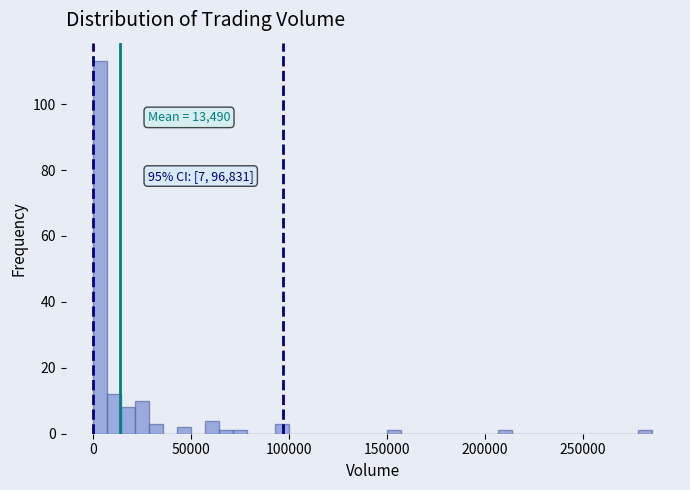

Around what value on the x-axis is the tallest bar? Give the approximate position of its centre, as read against the axis.

5000